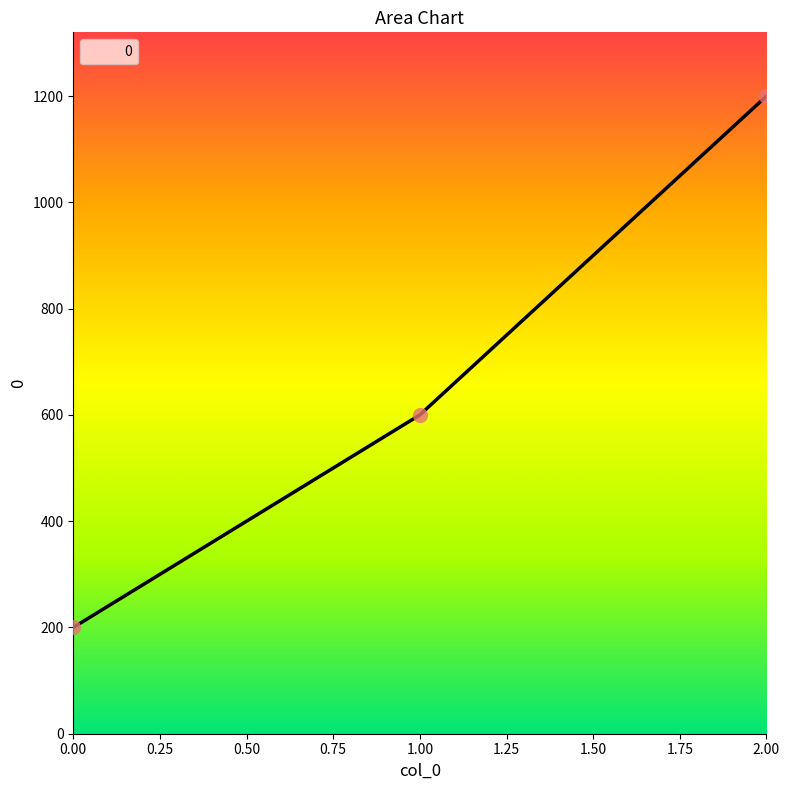

What is the change in value from 1.00 to 2.00?

+600